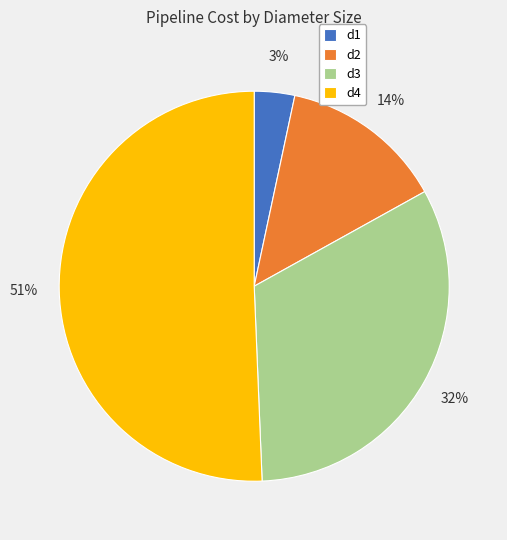

To the nearest percent, what portion does d3 represent?

32%